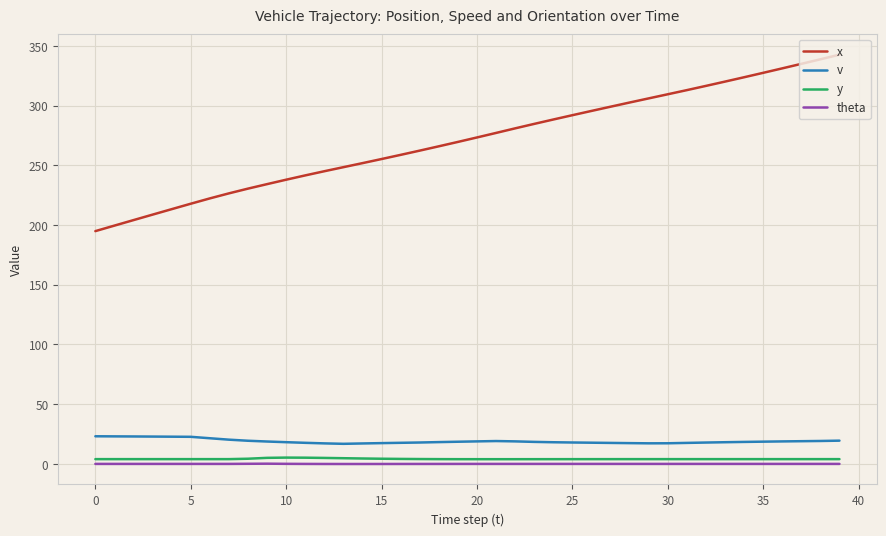

How many lines are shown in the chart?

4